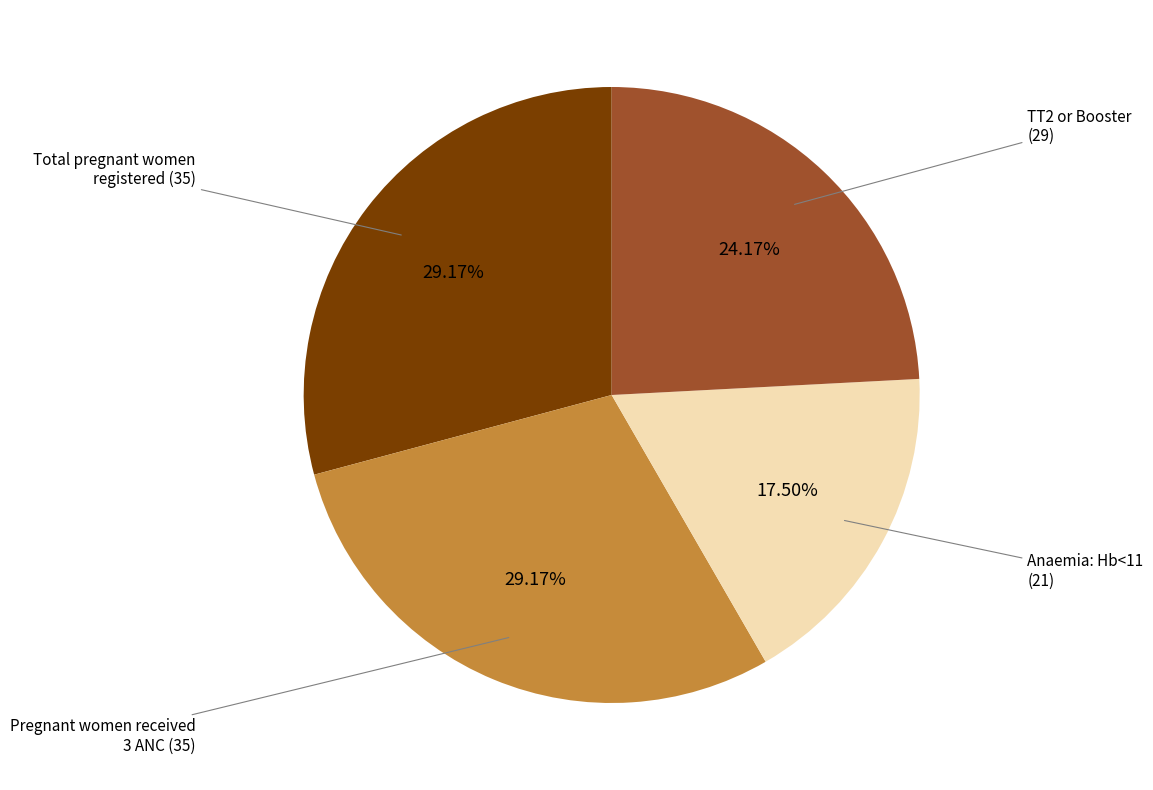

Which has a higher value, Pregnant women received 3 ANC (35) or Anaemia: Hb<11 (21)?

Pregnant women received 3 ANC (35)